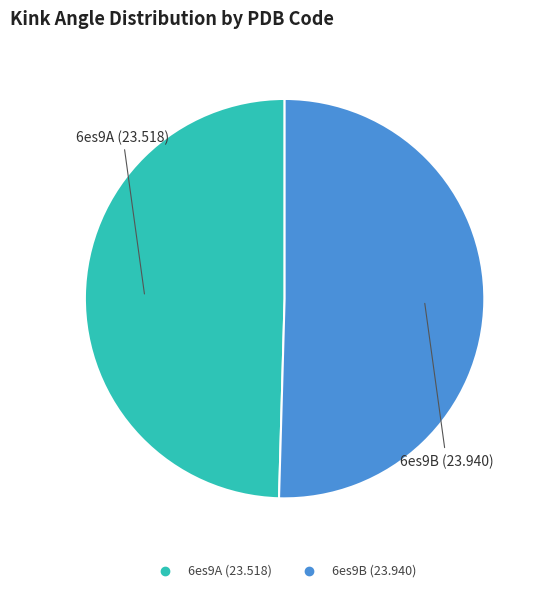

True or false: 6es9A accounts for 50% of the total.

True